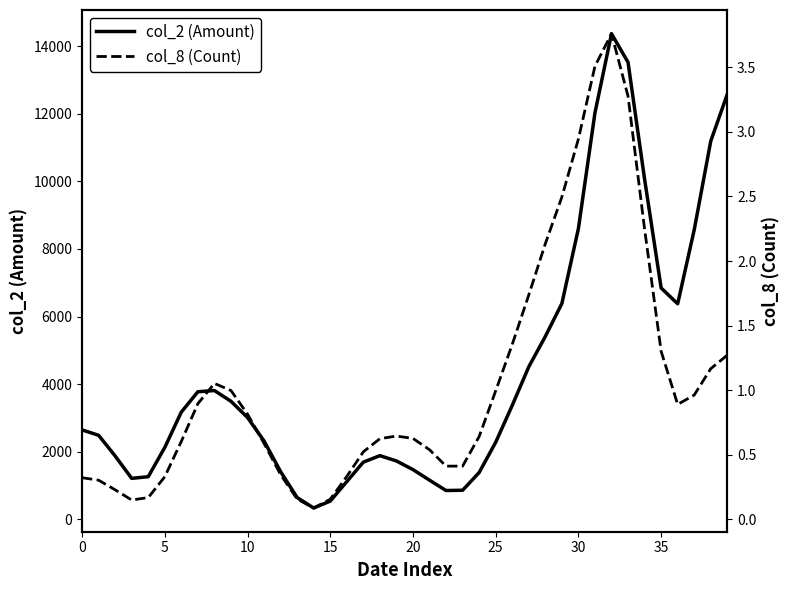

What is the label of the 4th point from the right?

36